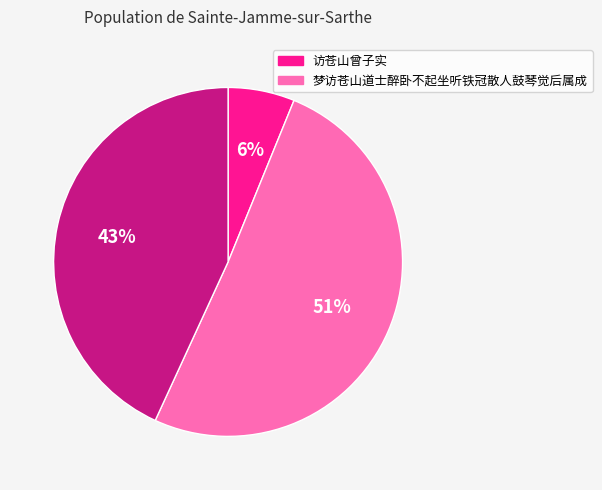

Is there any slice that represents more than half of the pie?

Yes